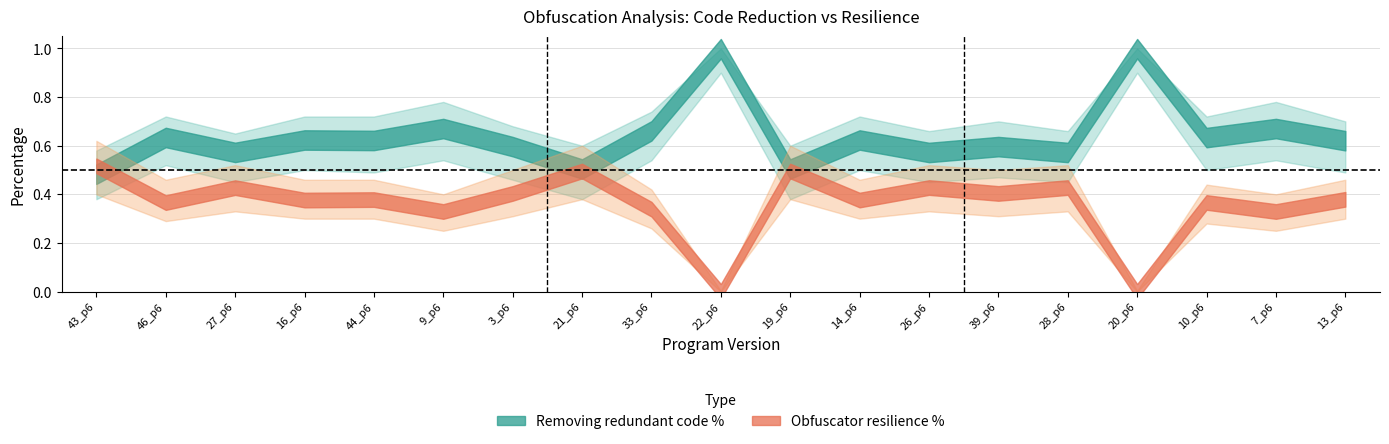

What is the value of the Obfuscator resilience percentage point at the 7th from the left?

0.4